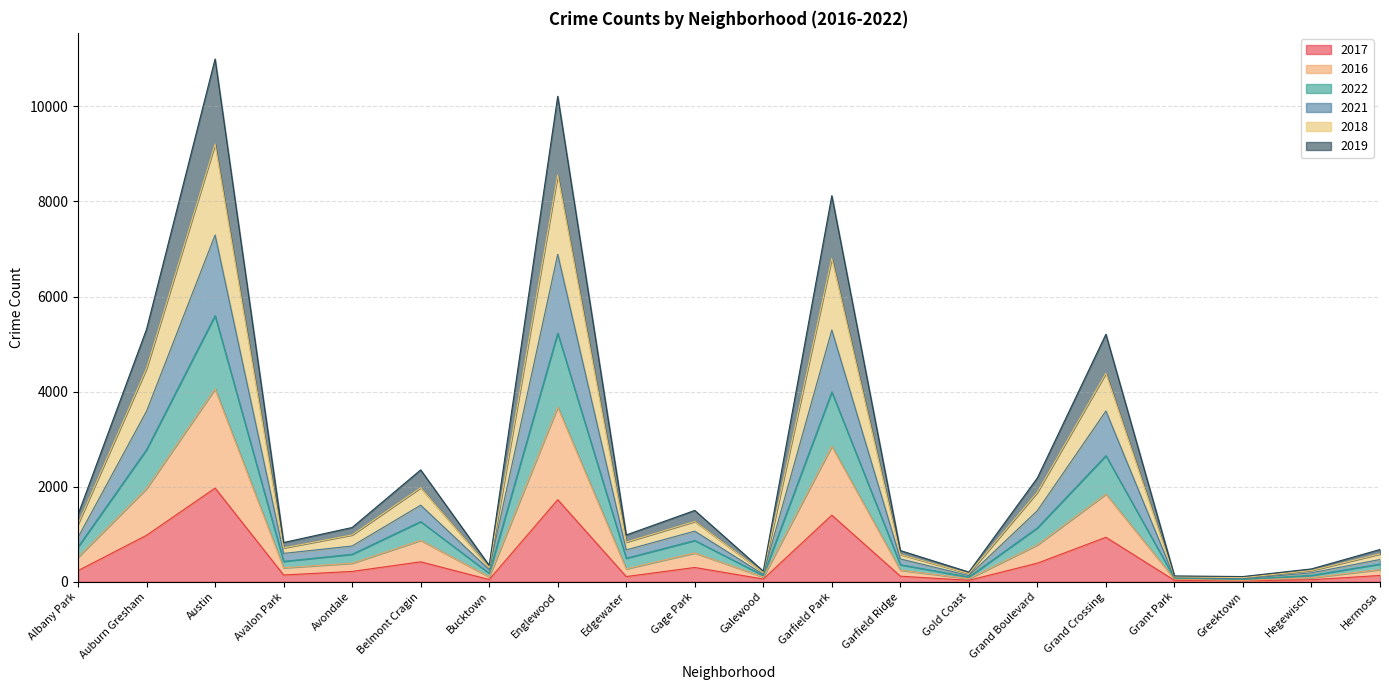

What position from the left is Grand Crossing?

16